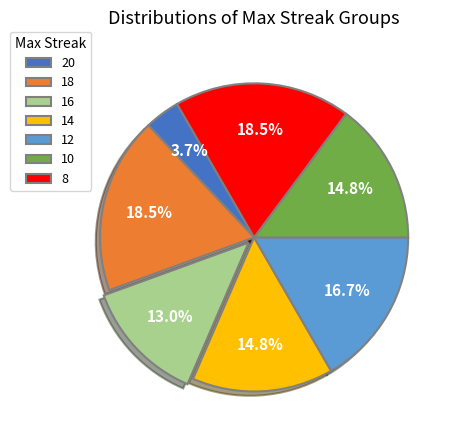

How many segments does this pie chart have?

7